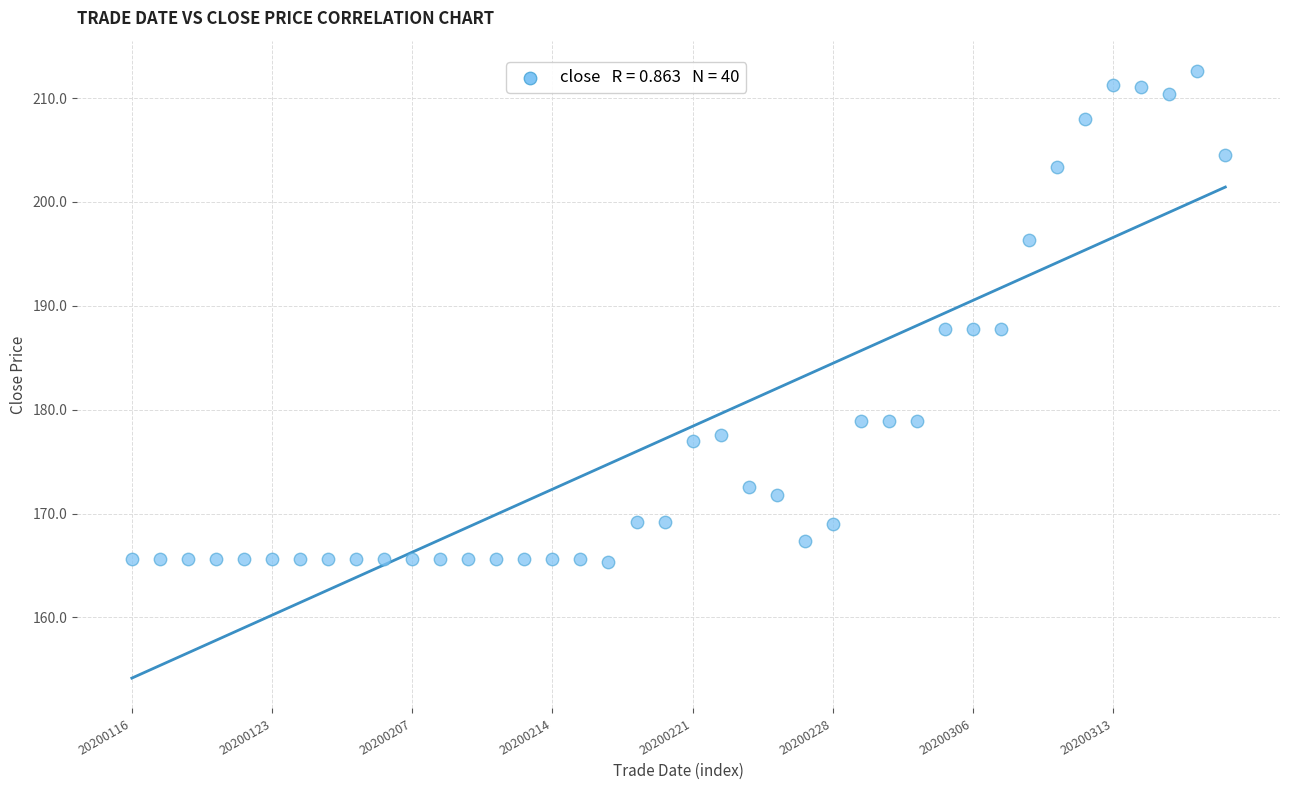

What is the range of Y values (max minus min)?

47.3